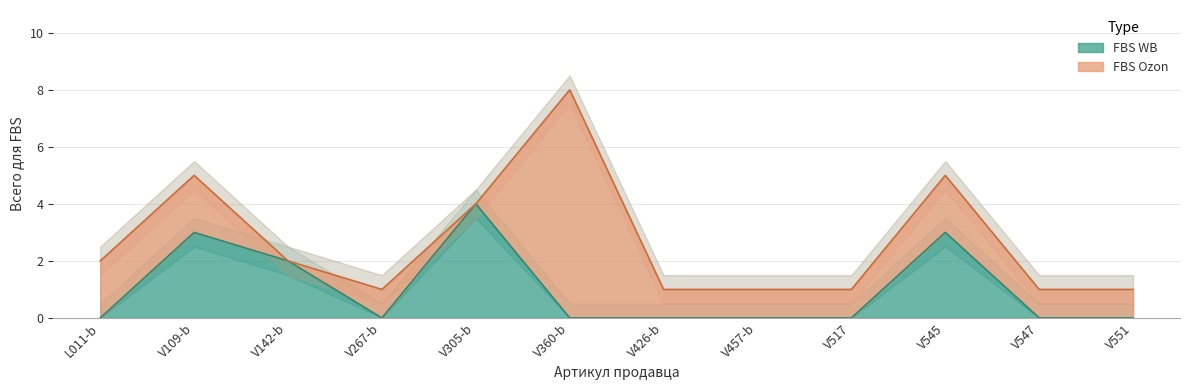

Count the values in the range 0 to 3.

11